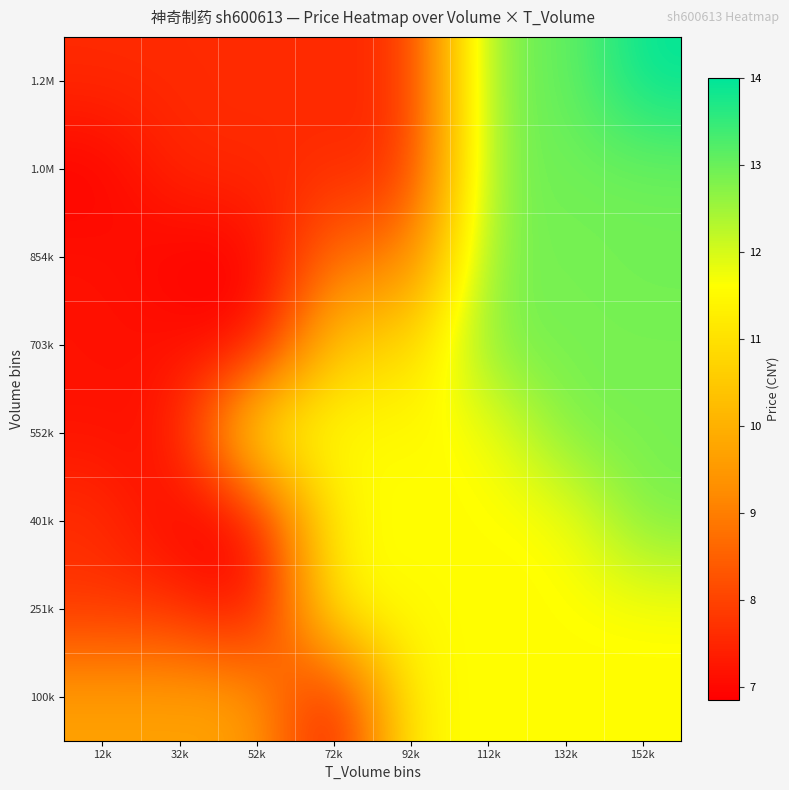

Reading left to right, extract all data points from this chart.

100k: 12k=9.7	32k=9.7	52k=9.7	72k=6.8	92k=11.6	112k=11.6	132k=11.6	152k=11.6
251k: 12k=7.7	32k=7.7	52k=6.8	72k=11.6	92k=11.6	112k=11.6	132k=11.6	152k=11.6
401k: 12k=7.7	32k=6.8	52k=6.8	72k=11.6	92k=11.6	112k=11.6	132k=11.6	152k=12.9
552k: 12k=7.2	32k=7.2	52k=11.8	72k=11.6	92k=11.6	112k=11.6	132k=12.9	152k=12.9
703k: 12k=7.2	32k=7.2	52k=6.9	72k=10.7	92k=10.7	112k=12.9	132k=12.9	152k=12.9
854k: 12k=7.2	32k=6.9	52k=6.9	72k=8.8	92k=8.8	112k=12.9	132k=12.9	152k=12.9
1.0M: 12k=6.9	32k=7.6	52k=7.6	72k=7.6	92k=7.6	112k=12.9	132k=12.9	152k=12.9
1.2M: 12k=7.6	32k=7.6	52k=7.6	72k=7.6	92k=7.6	112k=12.9	132k=12.9	152k=14.0